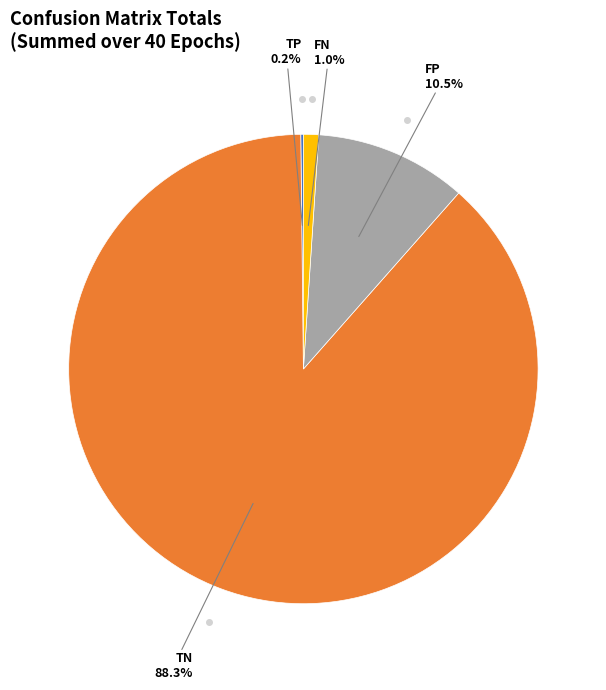

Does any single category account for the majority?

Yes